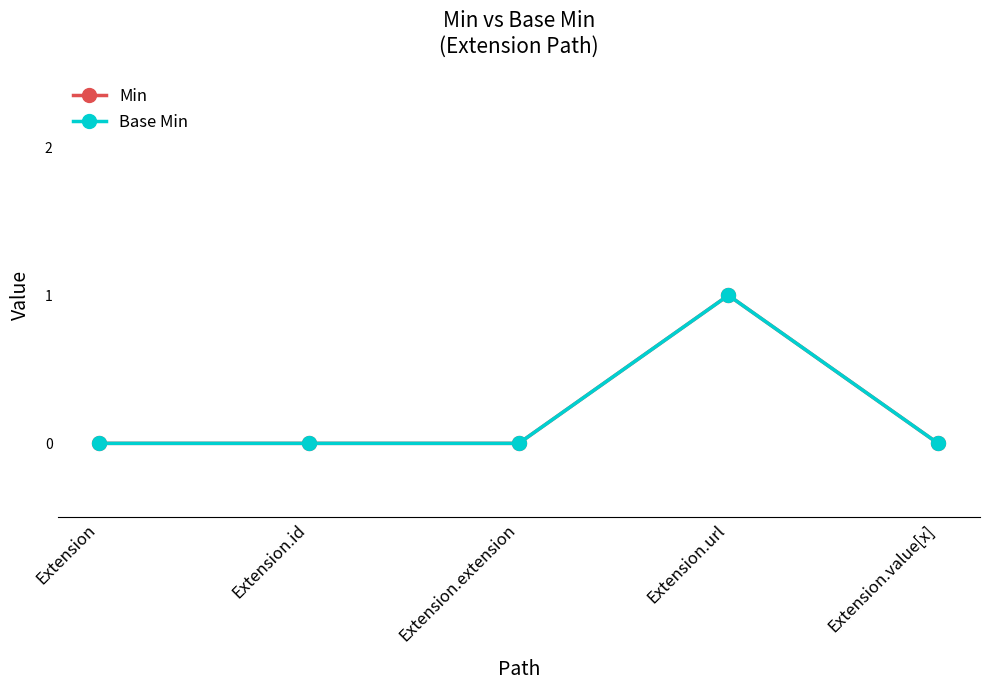

Is it true that Base Min equals 0 at Extension?

True